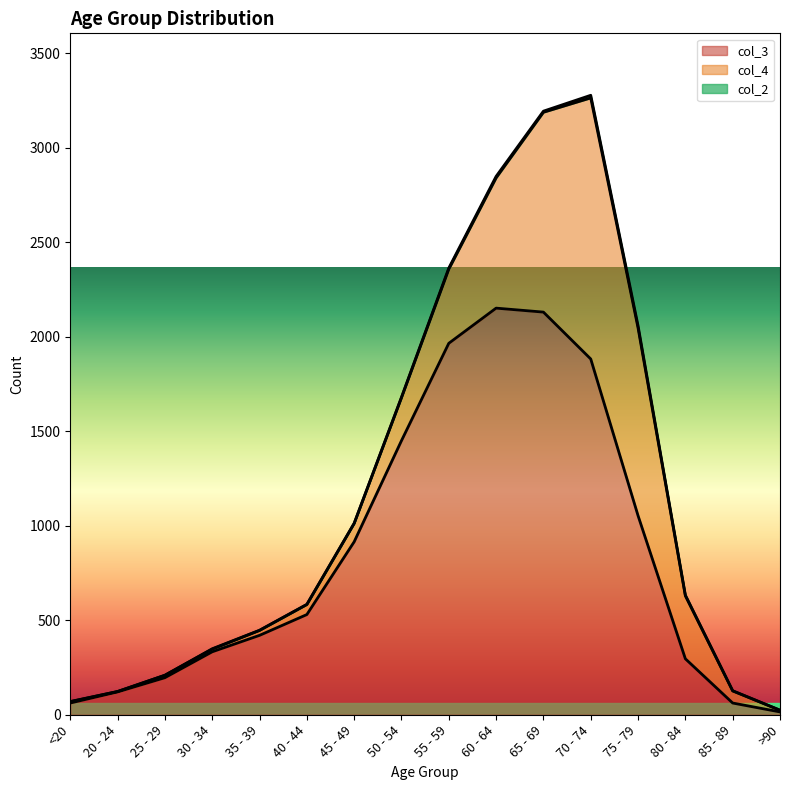

How many distinct data groups are displayed?

3